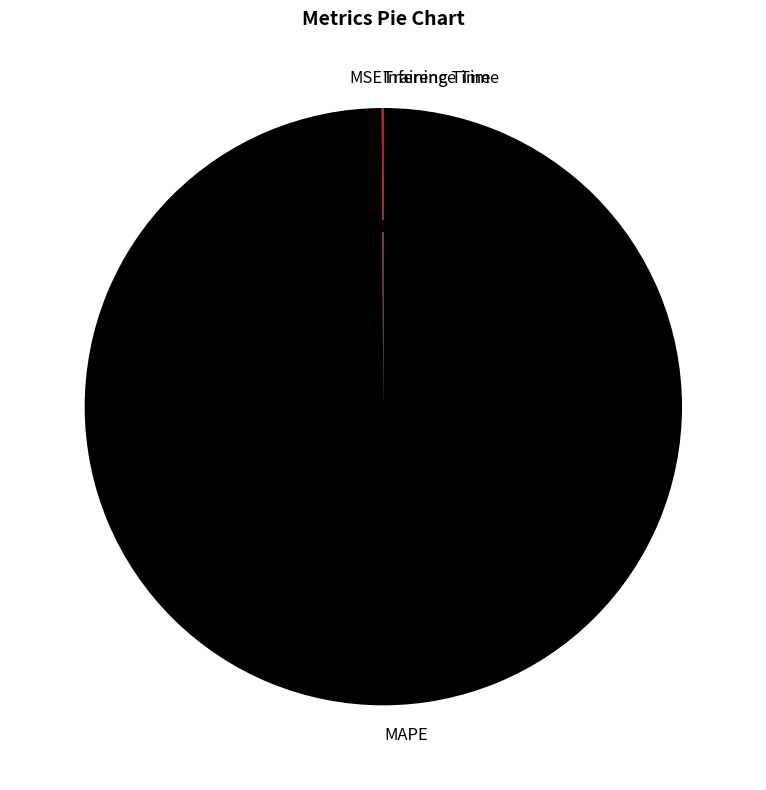

What is the largest slice in the pie chart?

MAPE